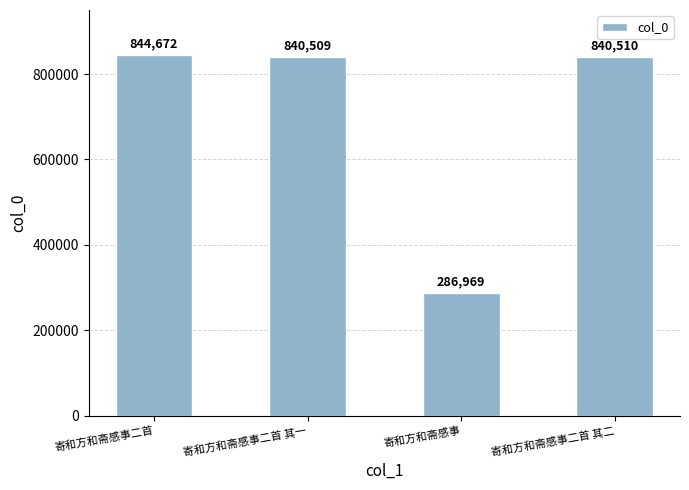

What is the label of the 3rd bar from the left?

寄和方和斋感事